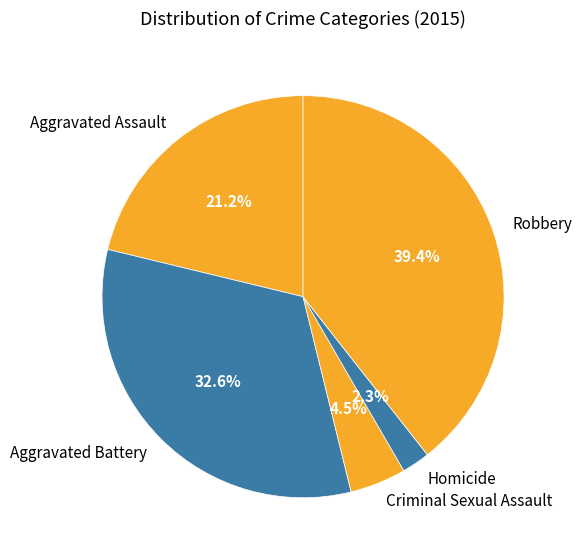

To the nearest percent, what portion does Aggravated Battery represent?

33%